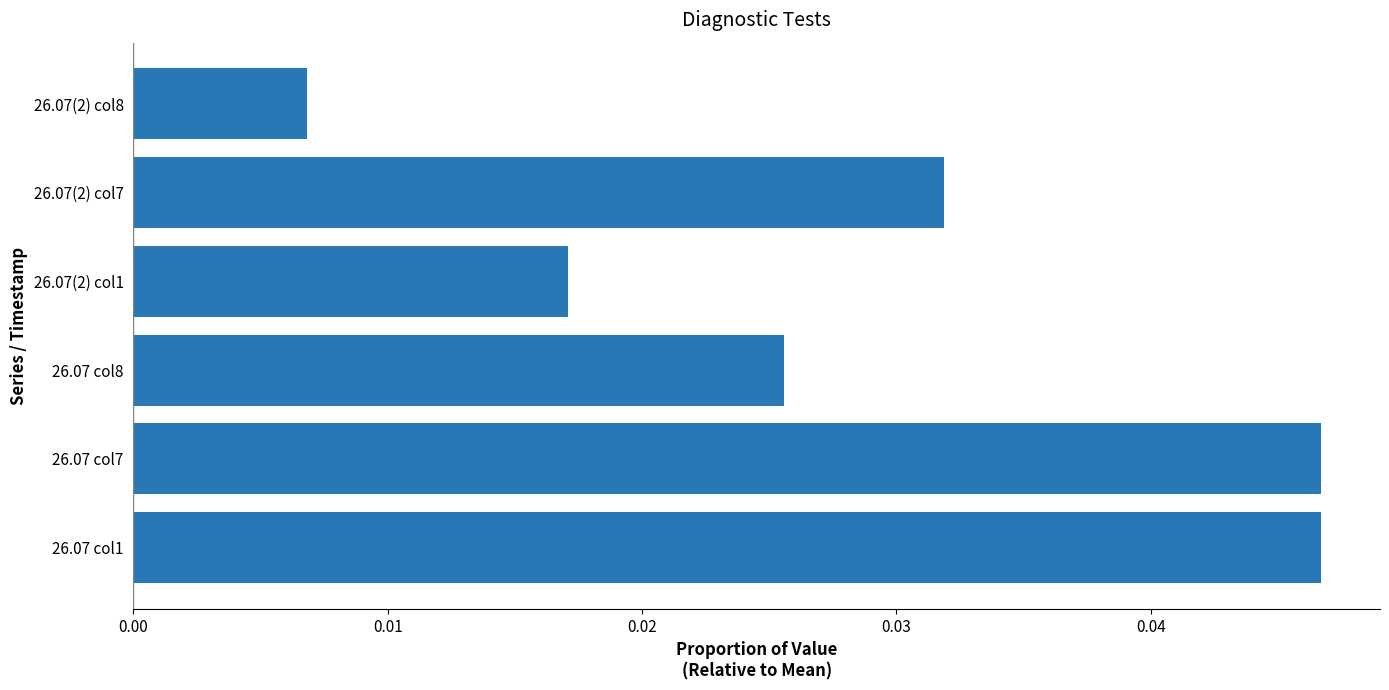

What is the sum of all values?

0.2